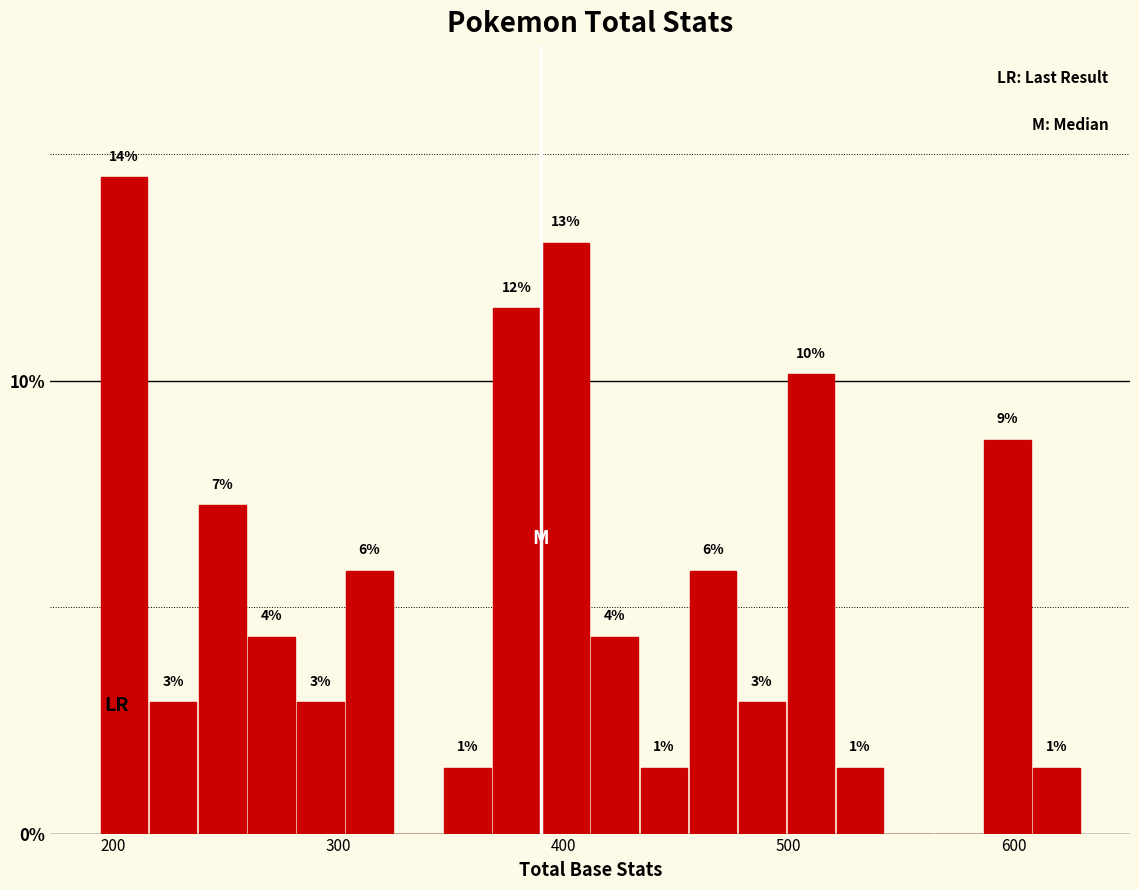

Read against the x-axis, roughly where is the centre of the tallest bar?

200